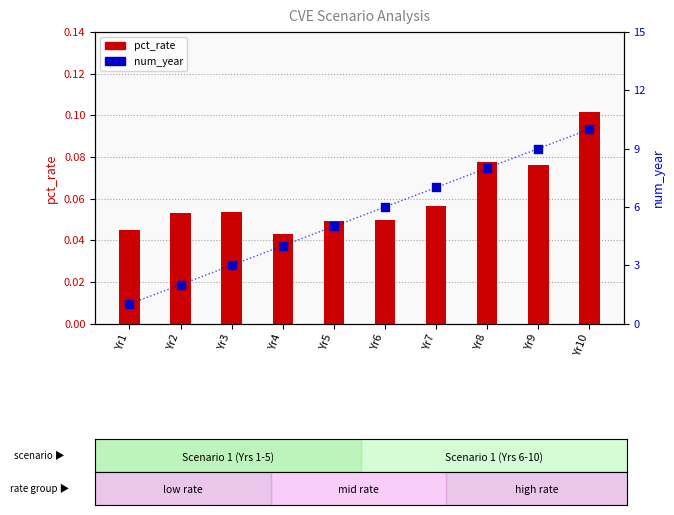

Which series has the largest Y range (max minus min)?

num_year